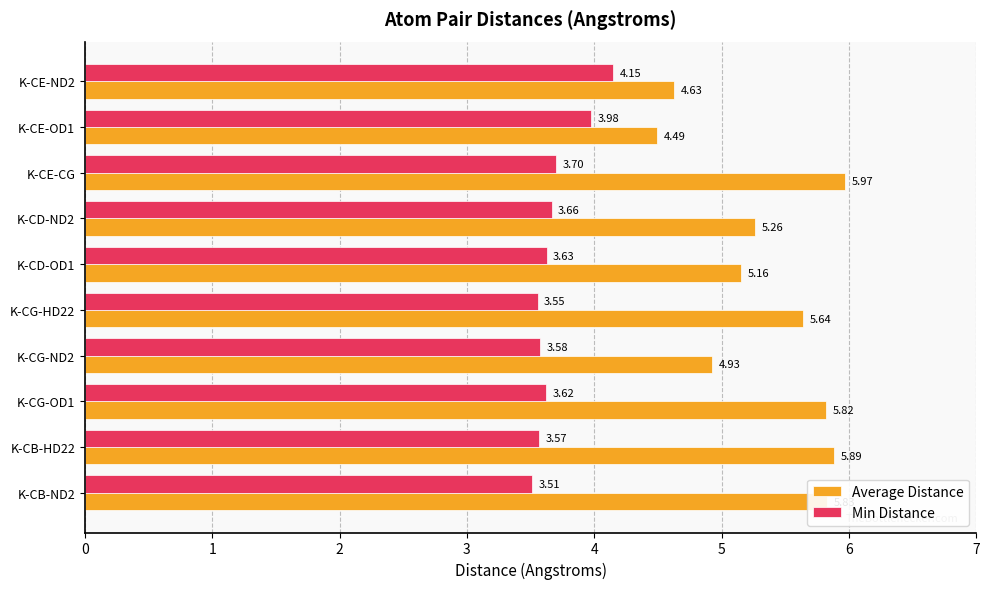

List the series in order of their overall mean, highest first.

Average Distance, Min Distance